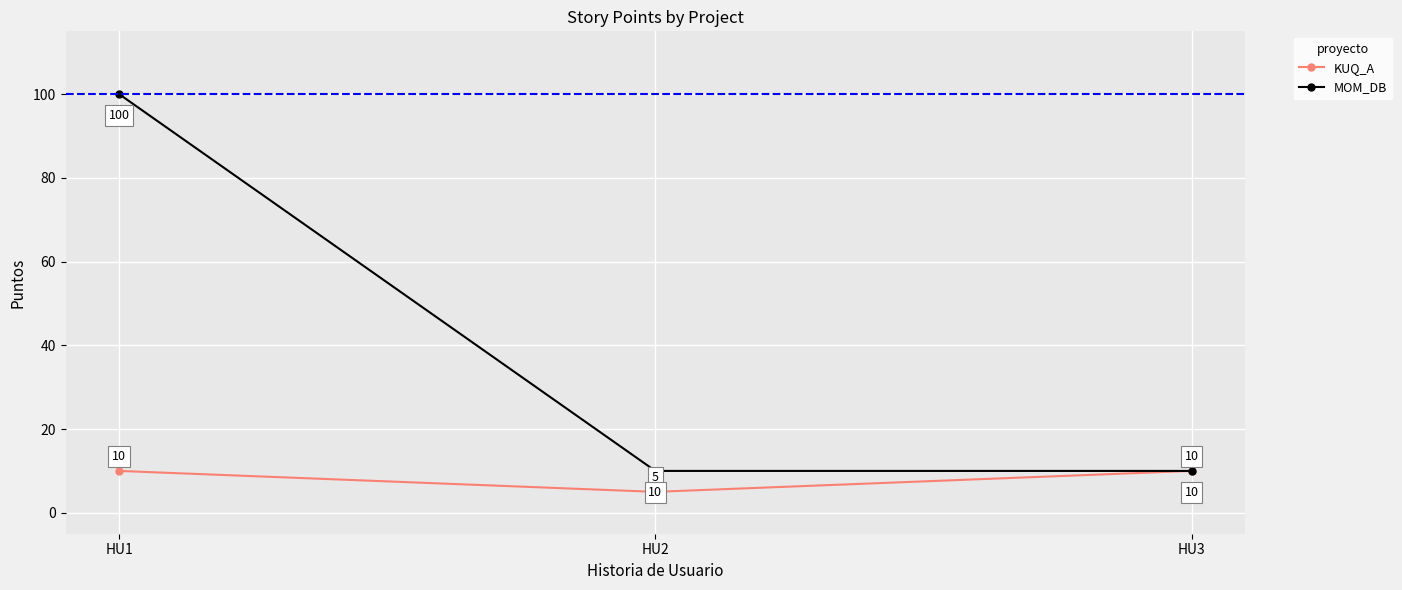

How many KUQ_A values are between 5 and 10?

3